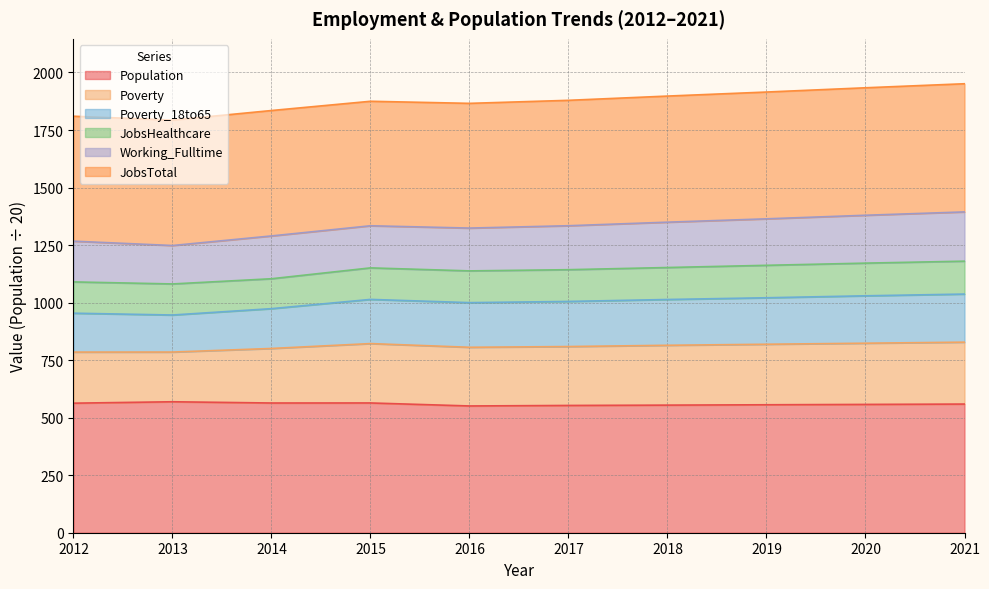

Where is the first local minimum for Population?

2014